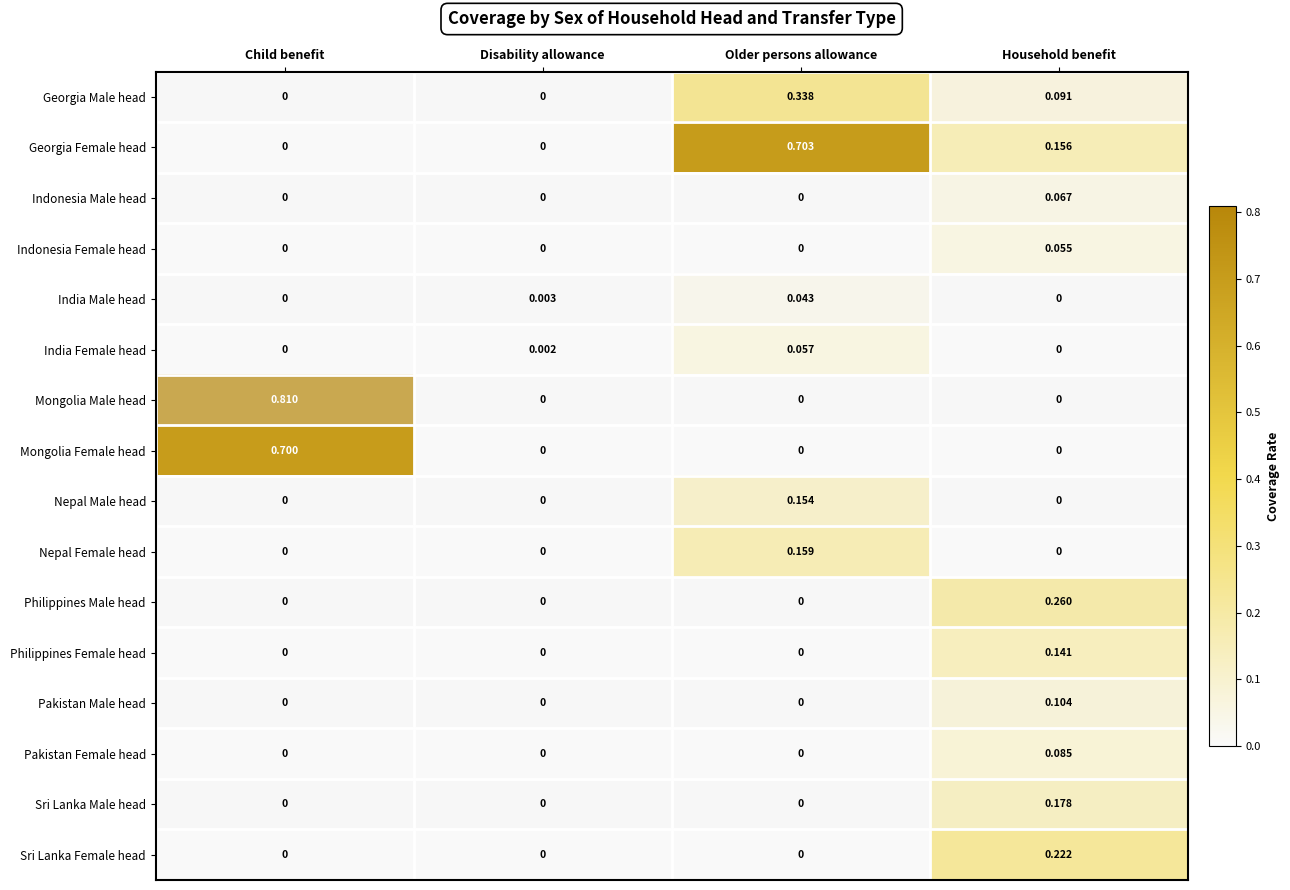

List the series in order of their peak value, highest first.

Mongolia Male head, Georgia Female head, Mongolia Female head, Georgia Male head, Philippines Male head, Sri Lanka Female head, Sri Lanka Male head, Nepal Female head, Nepal Male head, Philippines Female head, Pakistan Male head, Pakistan Female head, Indonesia Male head, India Female head, Indonesia Female head, India Male head